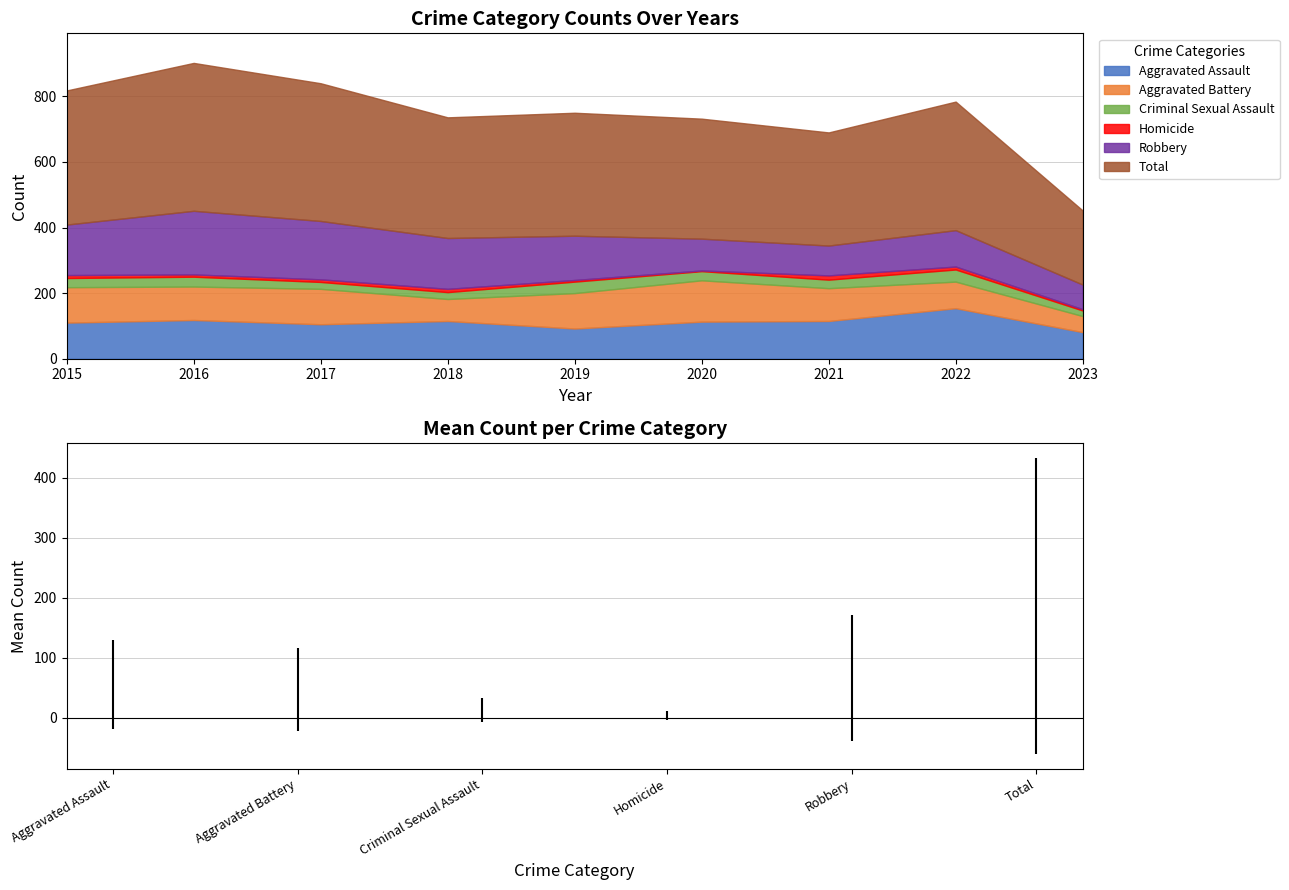

Is the value of Criminal Sexual Assault at 2021 greater than the value of Homicide at 2019?

Yes